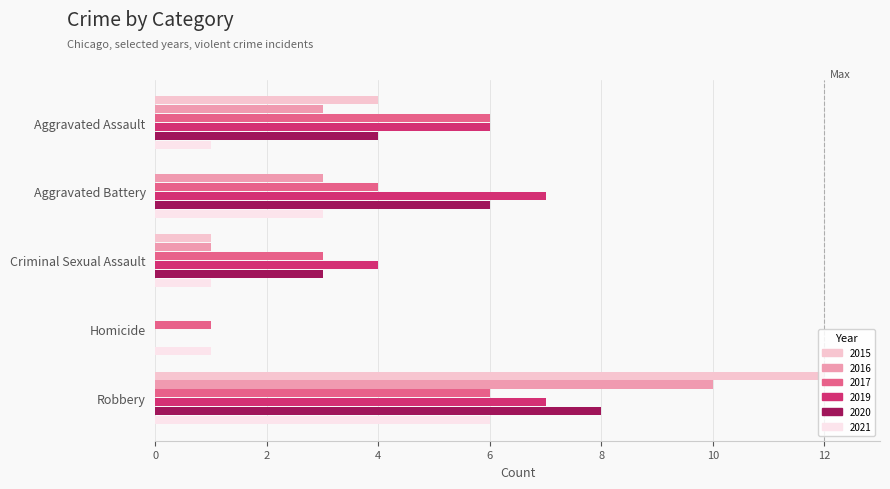

Count the number of categories in the chart.

5